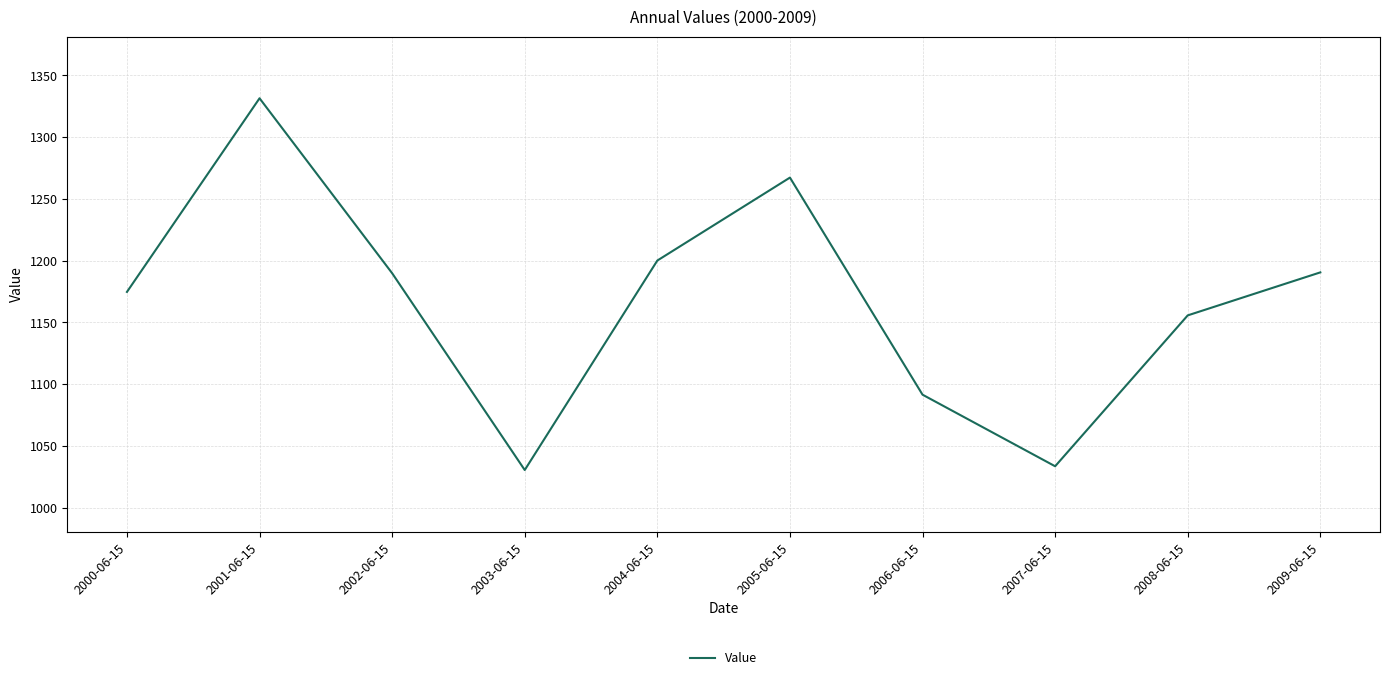

The chart shows a value of 377.4 at 2002-06-15. True or false?

False